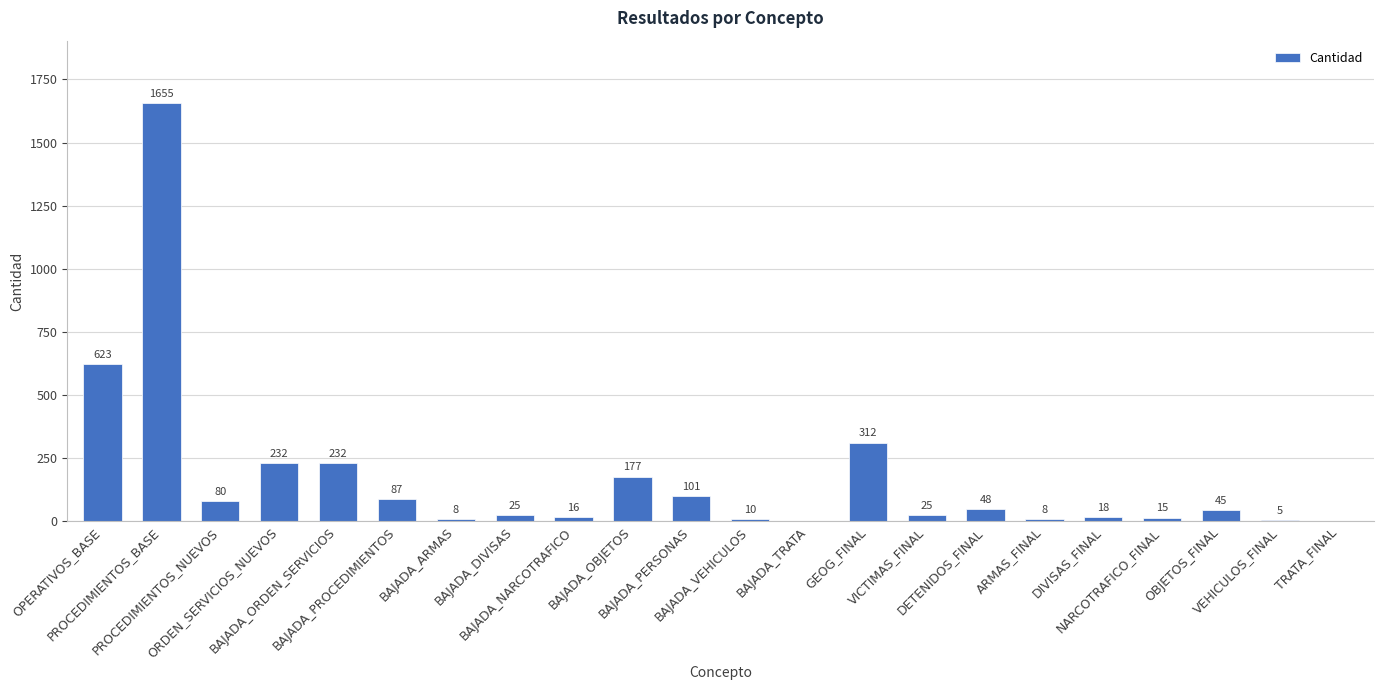

The value at BAJADA_ARMAS is 8. True or false?

True